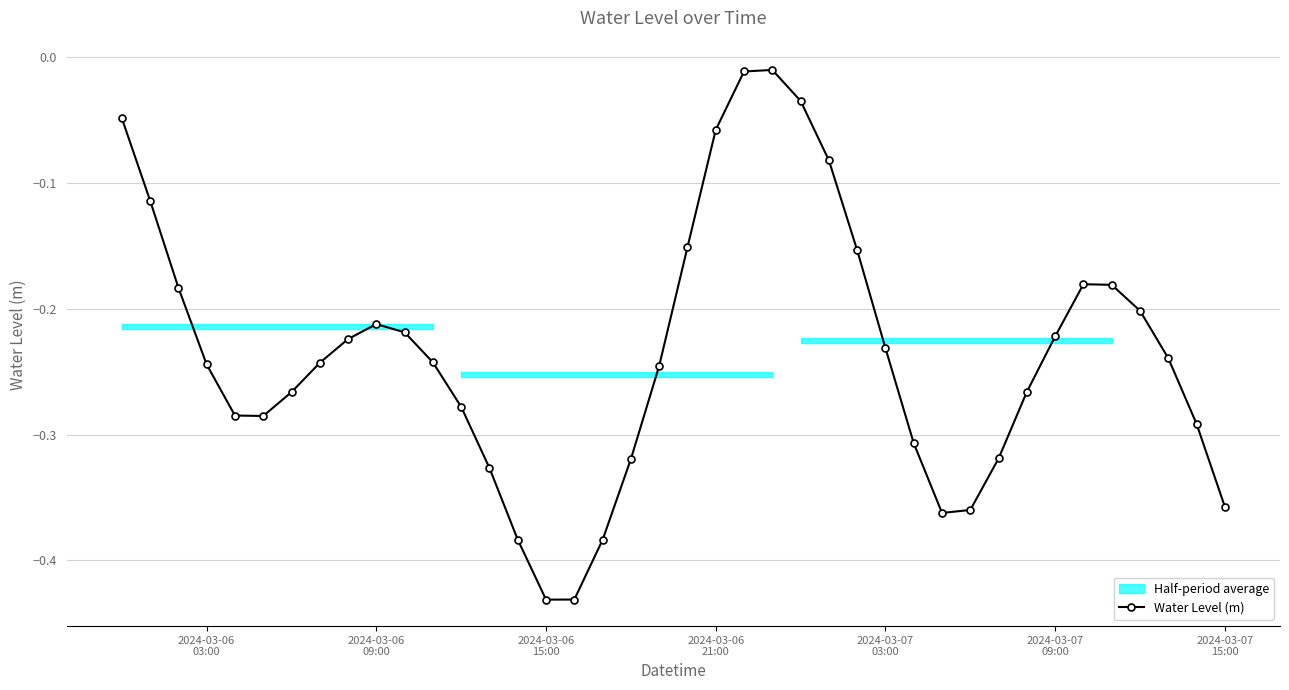

In Water Level (m), how many points are higher than both neighbors (excluding endpoints)?

3